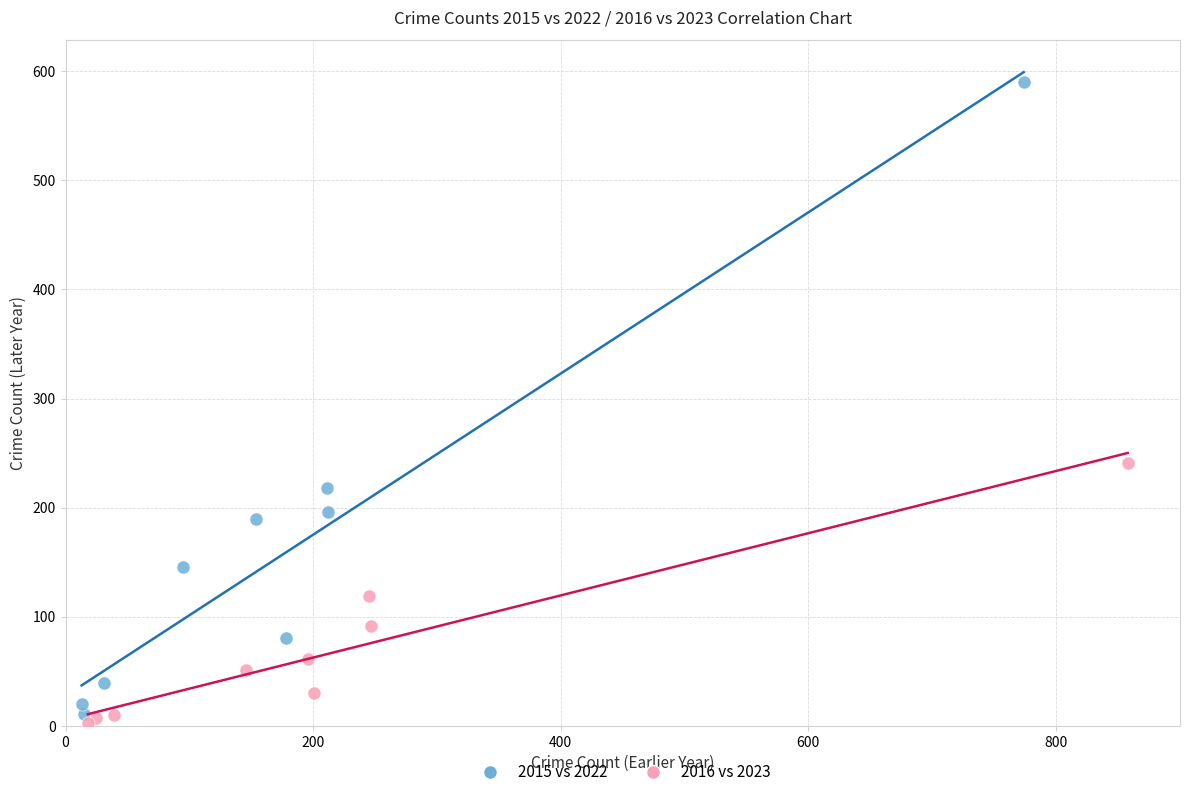

What are all the series names shown in the legend?

2015 vs 2022, 2016 vs 2023